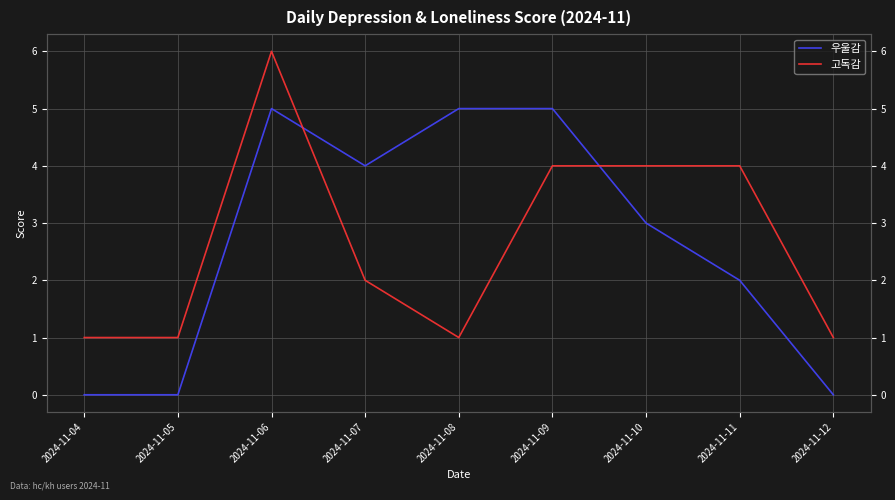

Which series has the largest range (max minus min)?

우울감